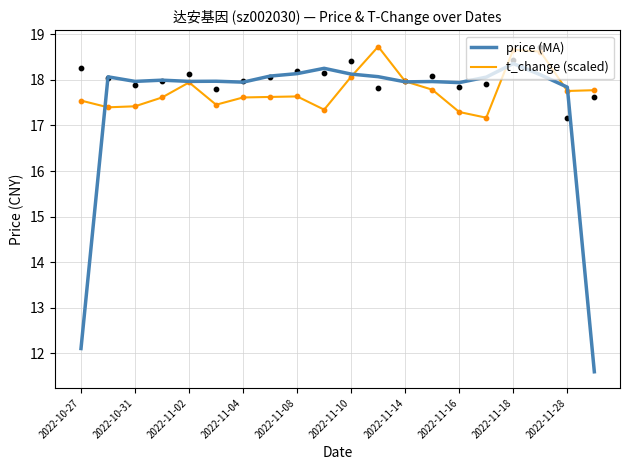

Which series reaches the maximum Y coordinate?

t_change (scaled)